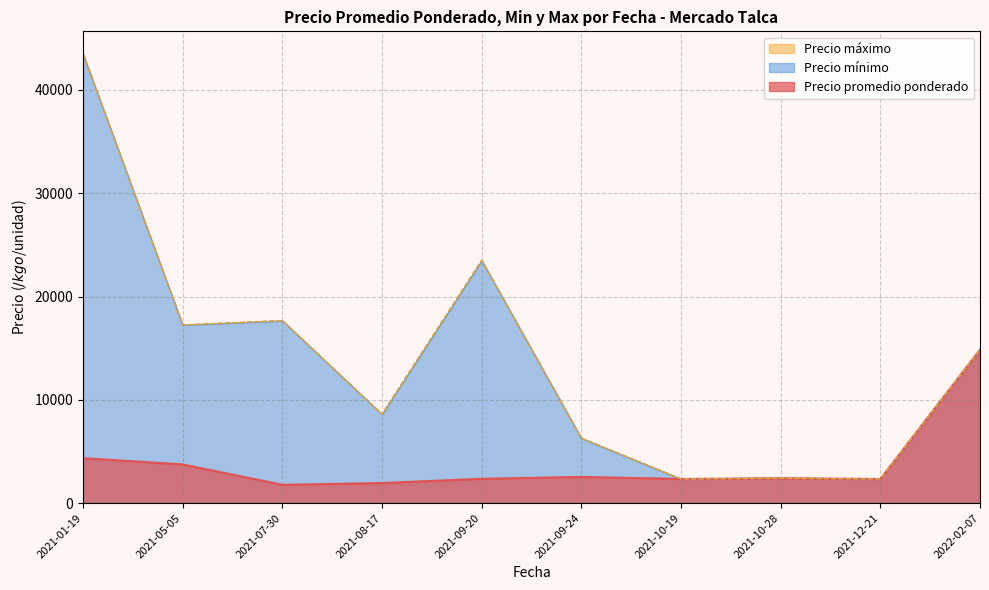

The Precio minimo series shows 3157 at 2021-10-28. True or false?

False